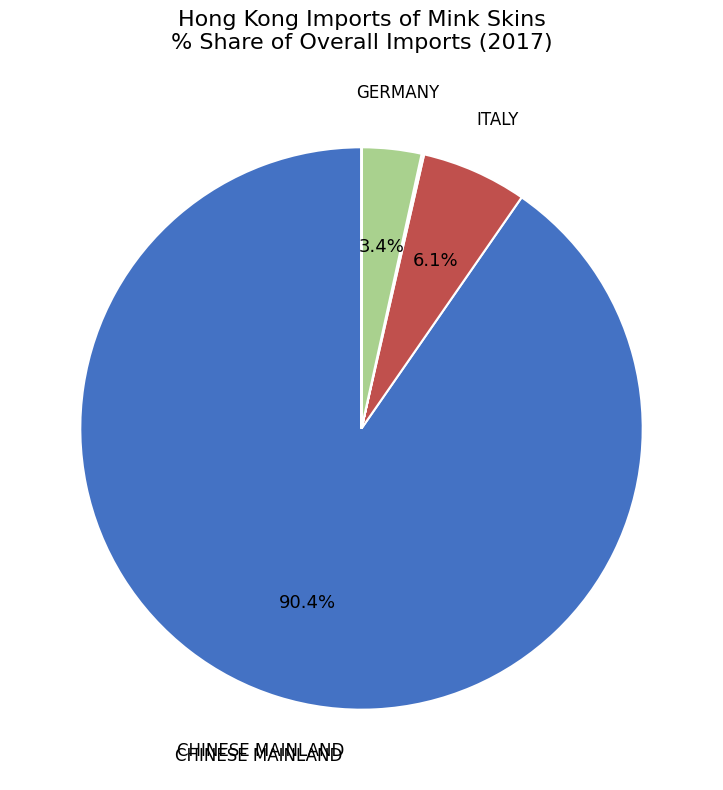

Is there any slice that represents more than half of the pie?

Yes